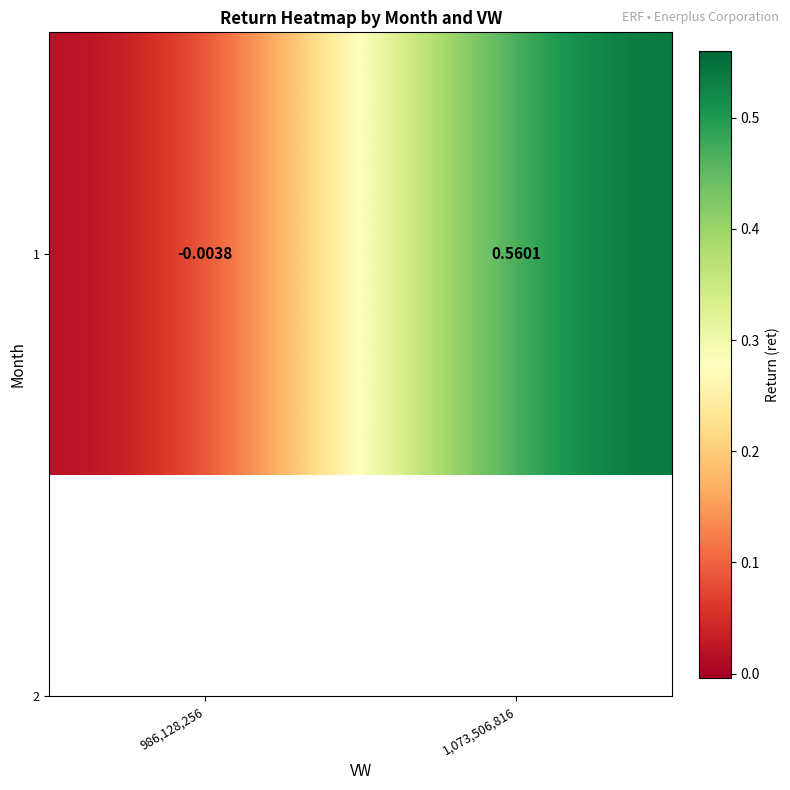

Where is the data nearest to the value 0?

986,128,256